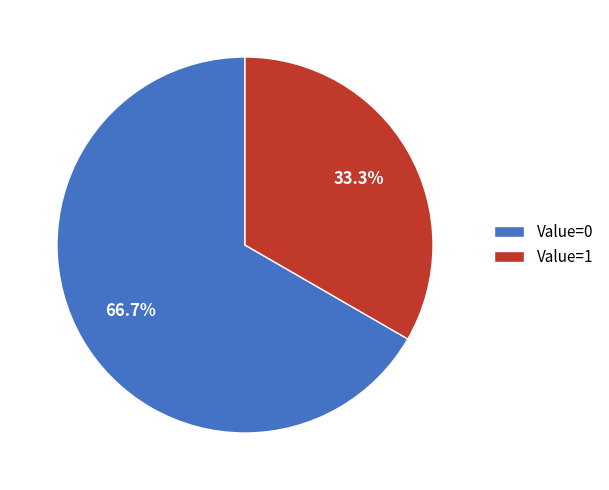

Rank the categories by value from highest to lowest.

Value=0, Value=1